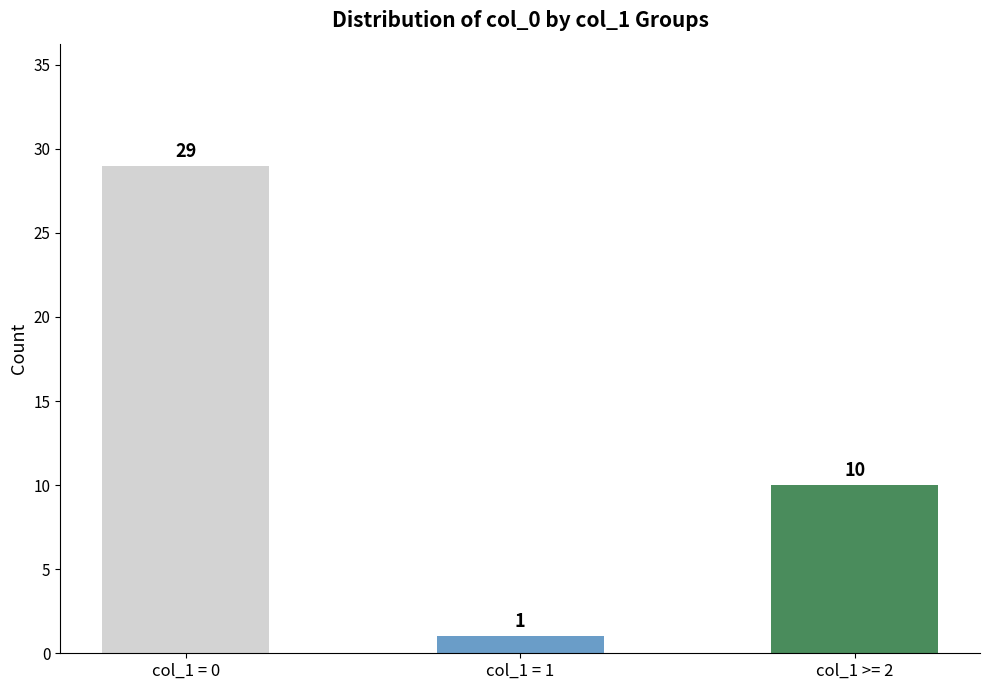

What is the change in value from col_1 = 0 to col_1 = 1?

-28